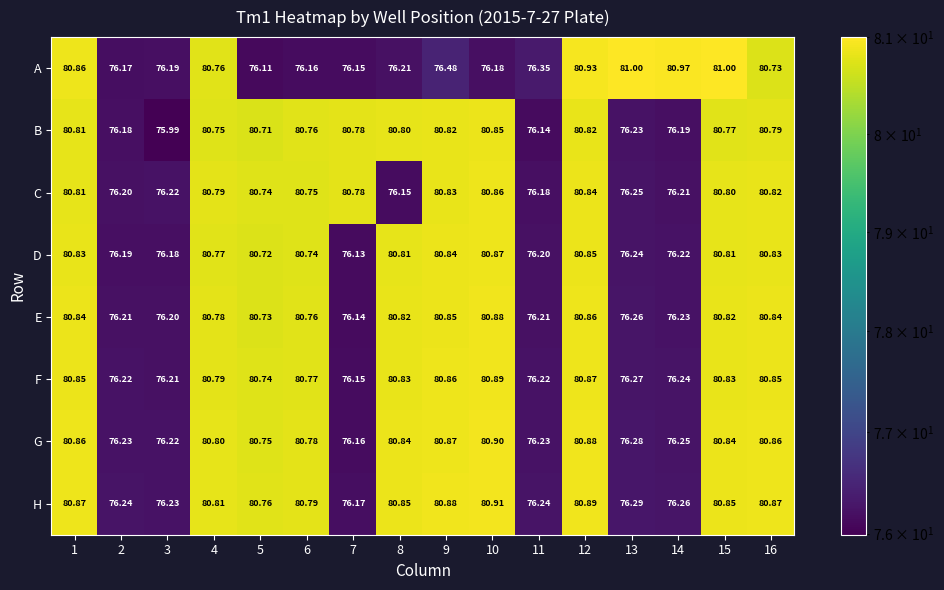

List the series in order of their peak value, lowest first.

B, C, D, E, F, G, H, A